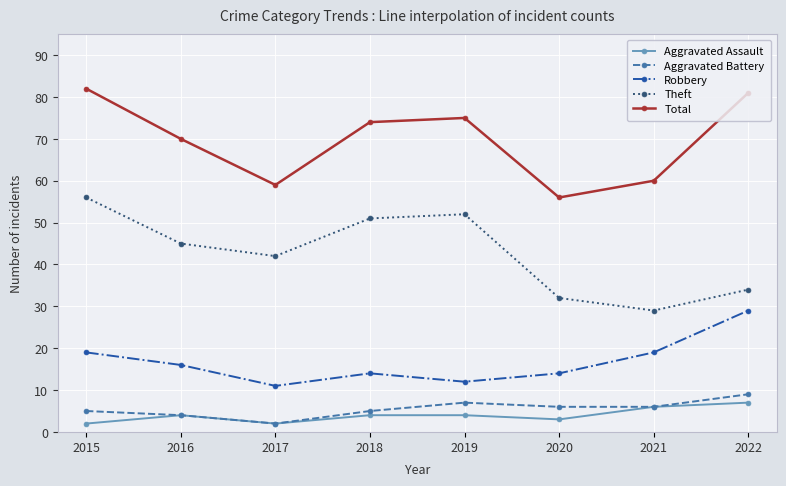

Reading left to right, transcribe all the data shown in this chart.

Aggravated Assault: 2	4	2	4	4	3	6	7
Aggravated Battery: 5	4	2	5	7	6	6	9
Robbery: 19	16	11	14	12	14	19	29
Theft: 56	45	42	51	52	32	29	34
Total: 82	70	59	74	75	56	60	81